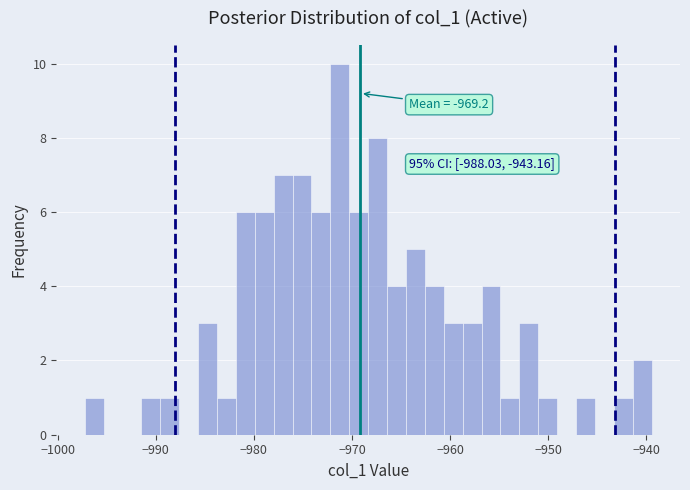

Around what value on the x-axis is the tallest bar? Give the approximate position of its centre, as read against the axis.

-971